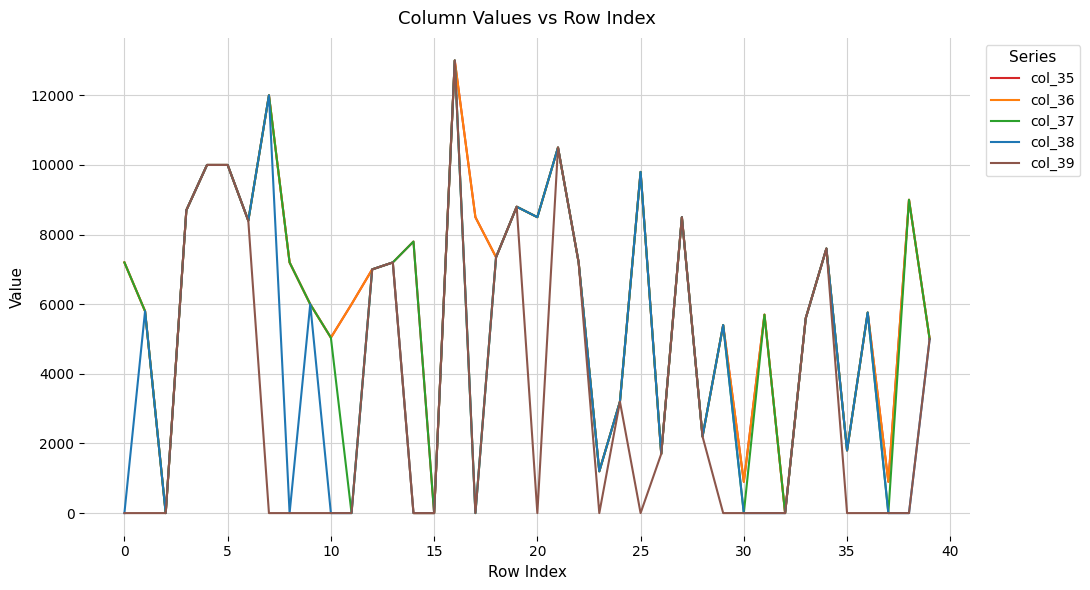

What is the maximum value for col_35?

13000